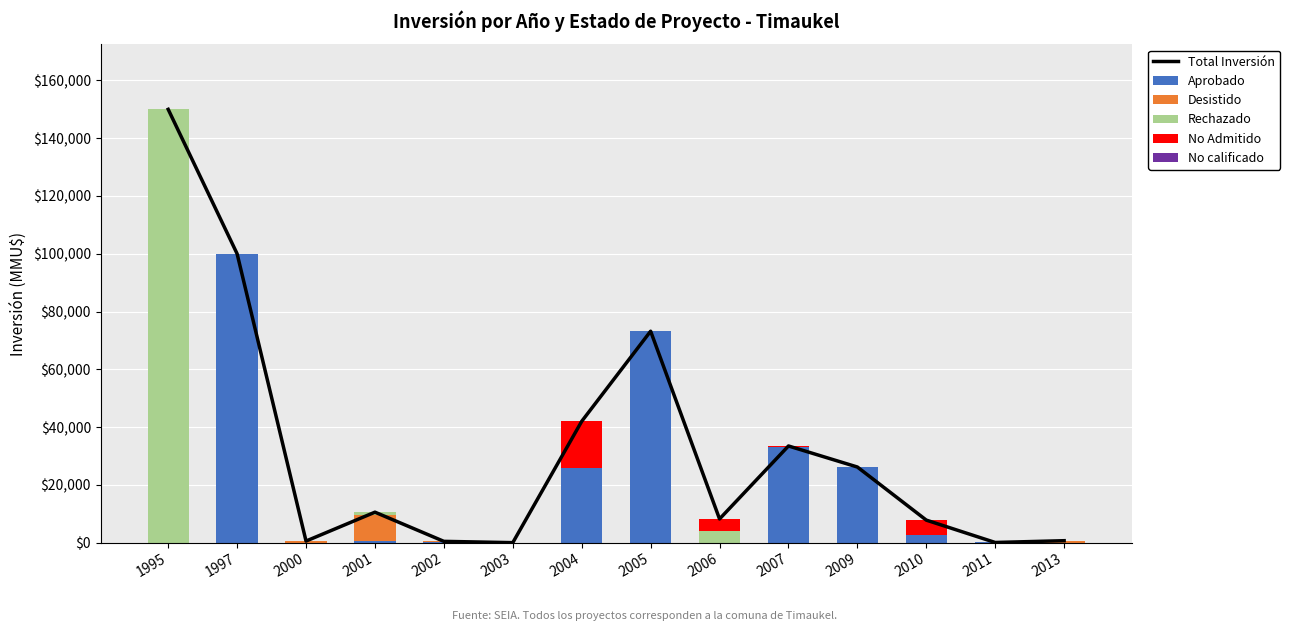

Rank the categories by No calificado value from lowest to highest.

1995, 1997, 2000, 2001, 2002, 2003, 2004, 2005, 2006, 2007, 2009, 2010, 2011, 2013